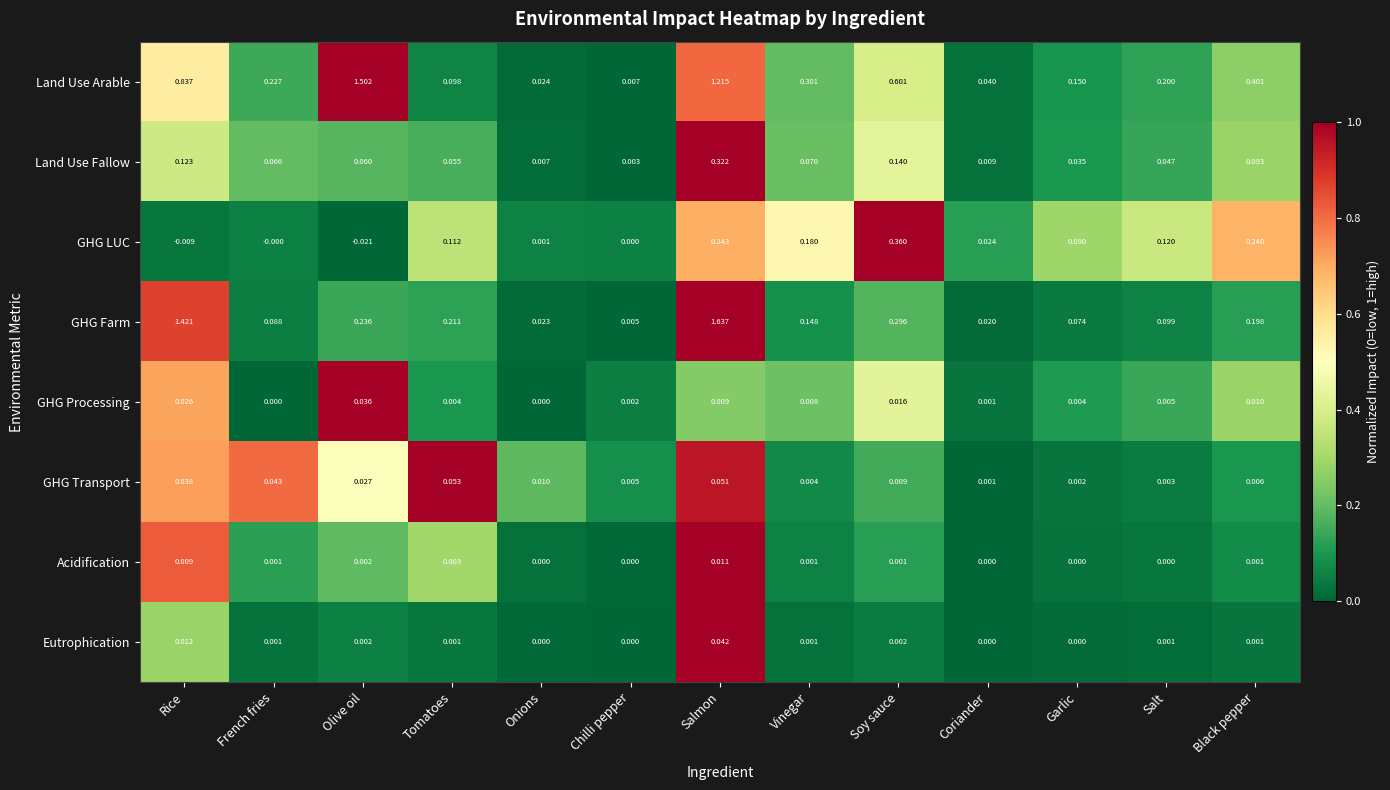

Which series changed the most between Chilli pepper and Salt?

Land Use Arable